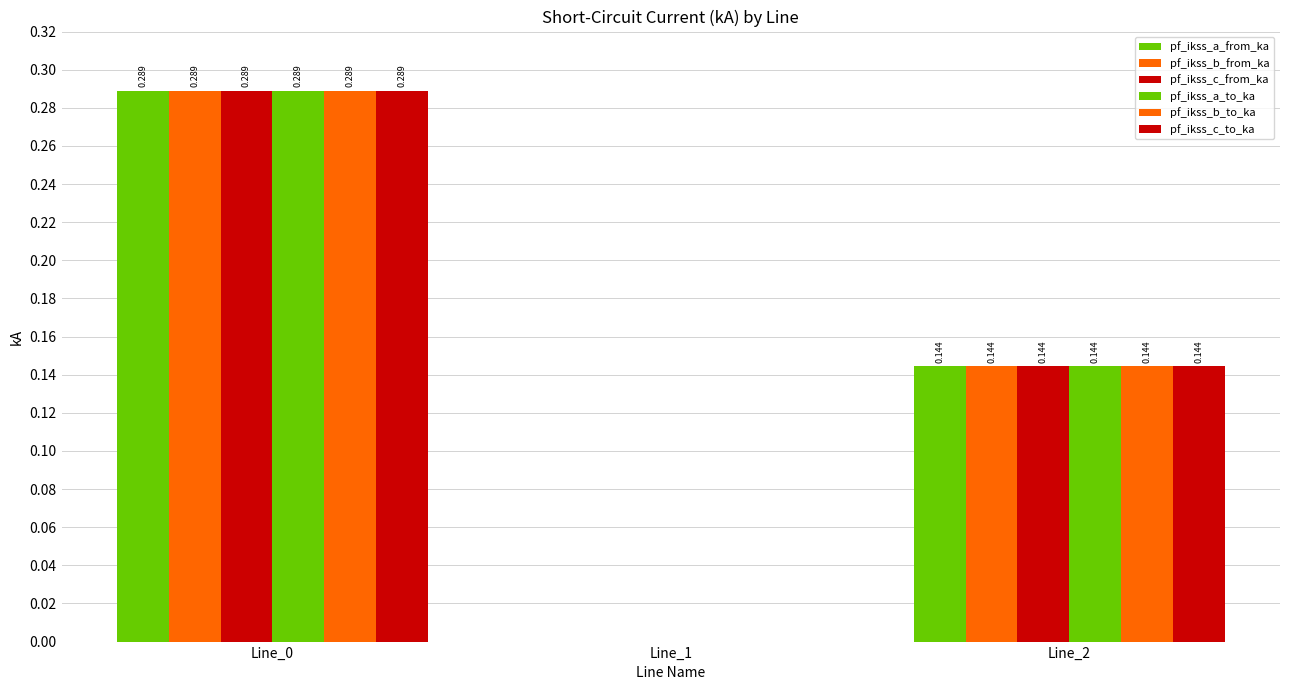

What is the sum of all pf_ikss_b_from_ka values?

0.4